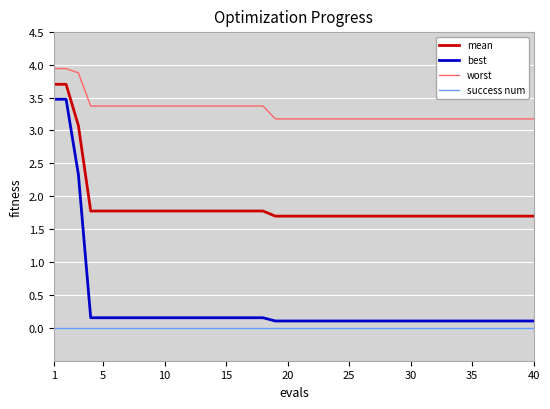

How many lines are shown in the chart?

4